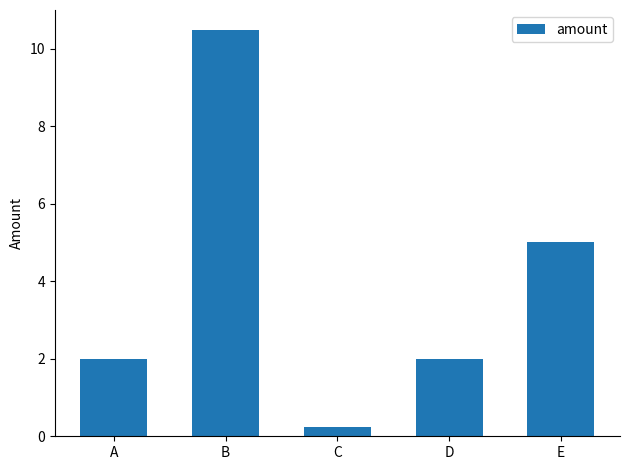

What is the difference between the maximum and second lowest values?

8.5